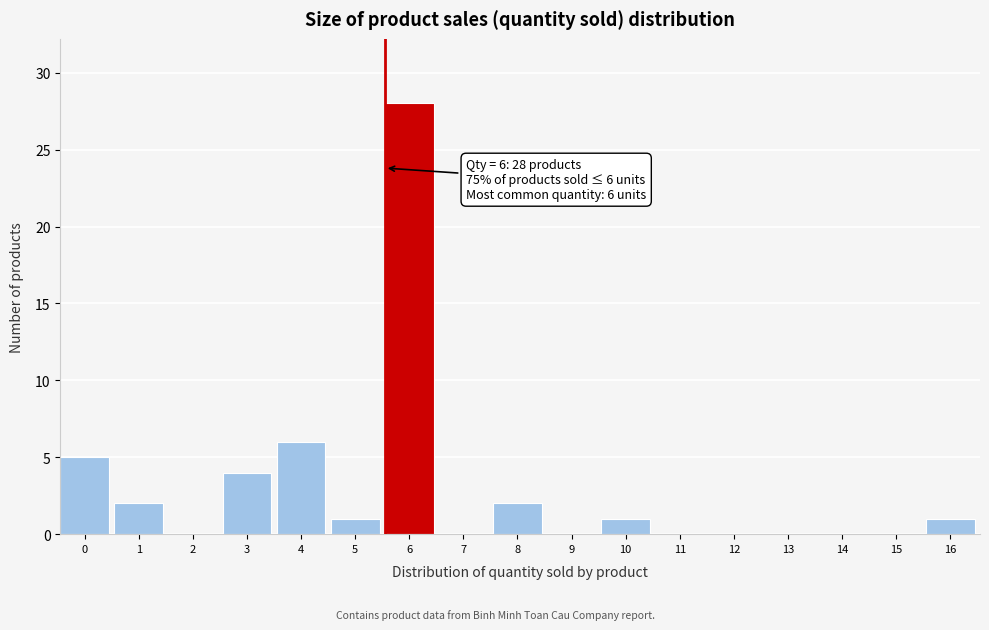

Reading left to right, what are all the values shown in this chart?

0=5	1=2	2=0	3=4	4=6	5=1	6=28	7=0	8=2	9=0	10=1	11=0	12=0	13=0	14=0	15=0	16=1